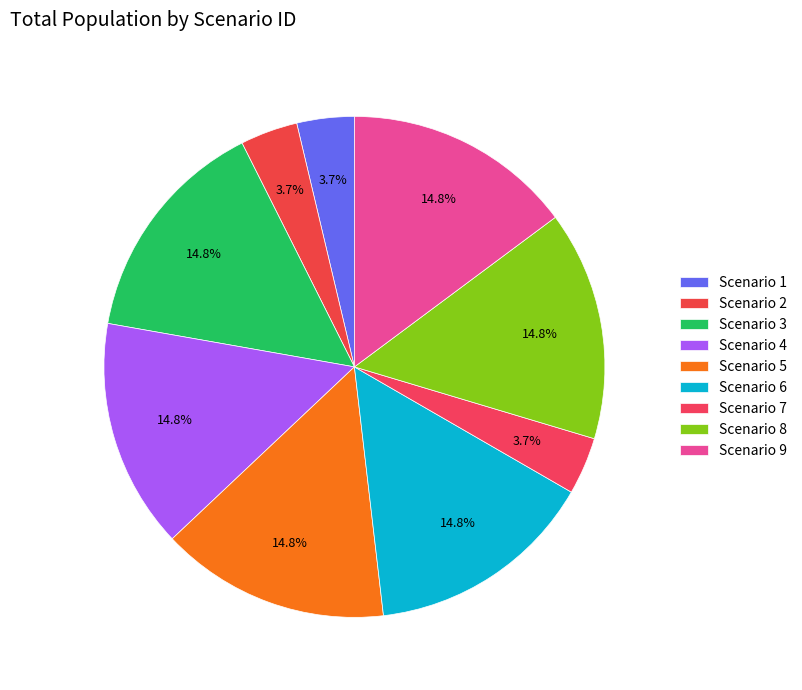

How many slices are in this pie chart?

9